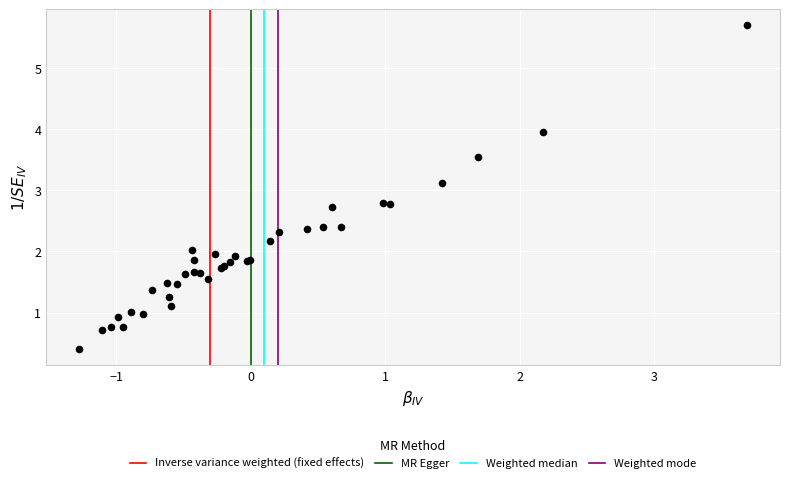

What Y value in the scatter plot is closest to 3?

3.1